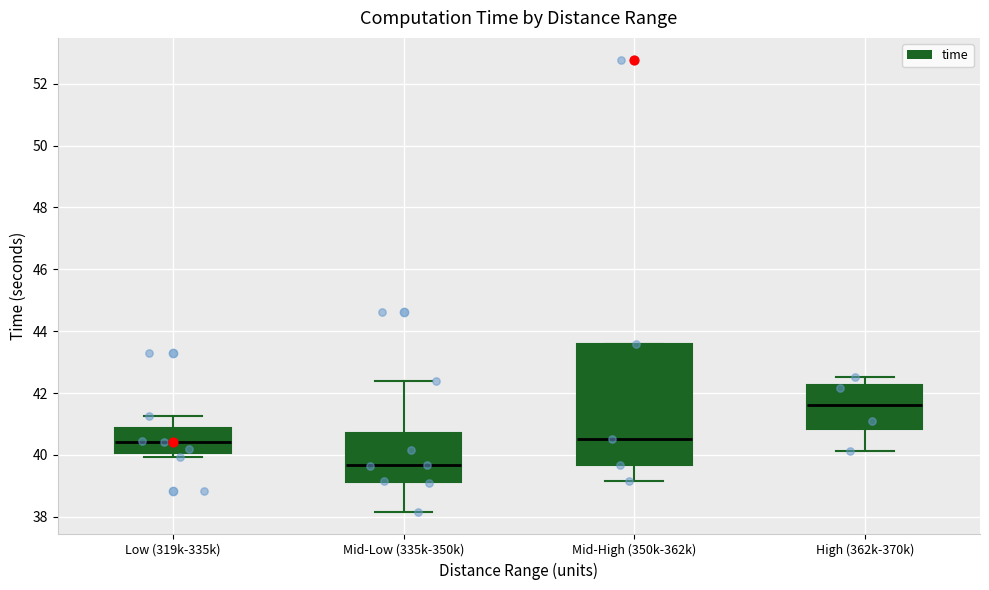

Reading left to right, transcribe this box plot: for each box, give where its median line is, the range the box spans, and where its two whiskers end, as read against the y-axis. The values are not printed on the chart, so give them approximately, as read against the axis.

Low (319k-335k): median 40.4, box 40.0 to 40.8, whiskers 40.0 (just below the box's lower edge) to 41.2
Mid-Low (335k-350k): median 39.6, box 39.2 to 40.8, whiskers 38.2 to 42.4
Mid-High (350k-362k): median 40.6, box 39.6 to 43.6, whiskers 39.2 to 43.6
High (362k-370k): median 41.6, box 40.8 to 42.2, whiskers 40.2 to 42.6